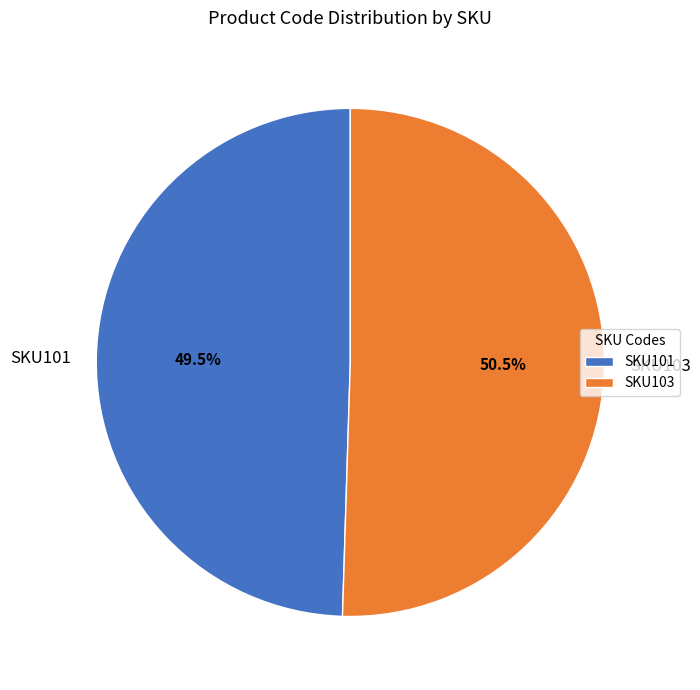

To the nearest percent, what is the difference between the SKU101 and SKU103 slice percentages?

1%